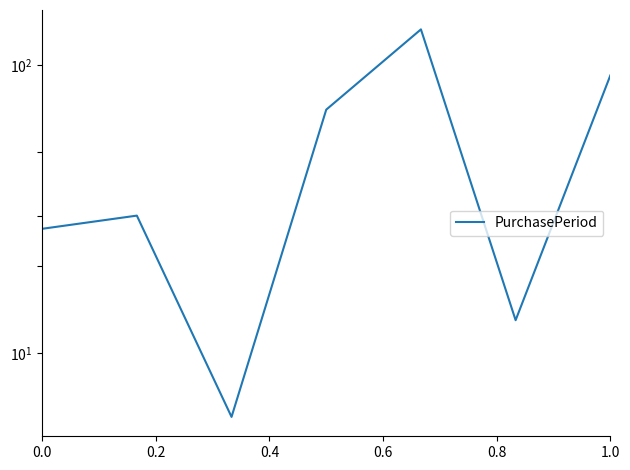

What is the label of the 6th point from the right?

0.2